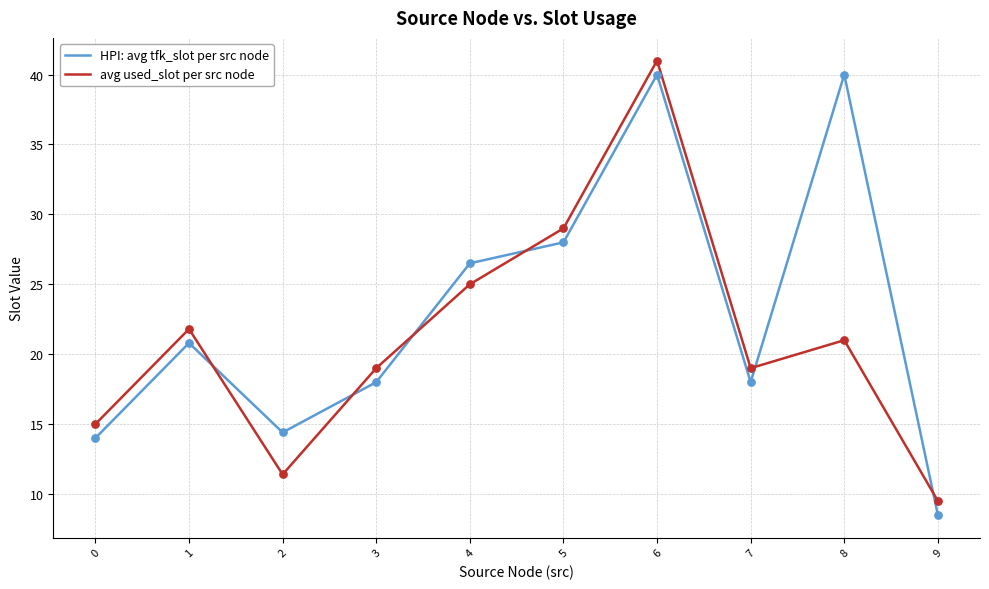

Which series has the largest total across all categories?

HPI: avg tfk_slot per src node